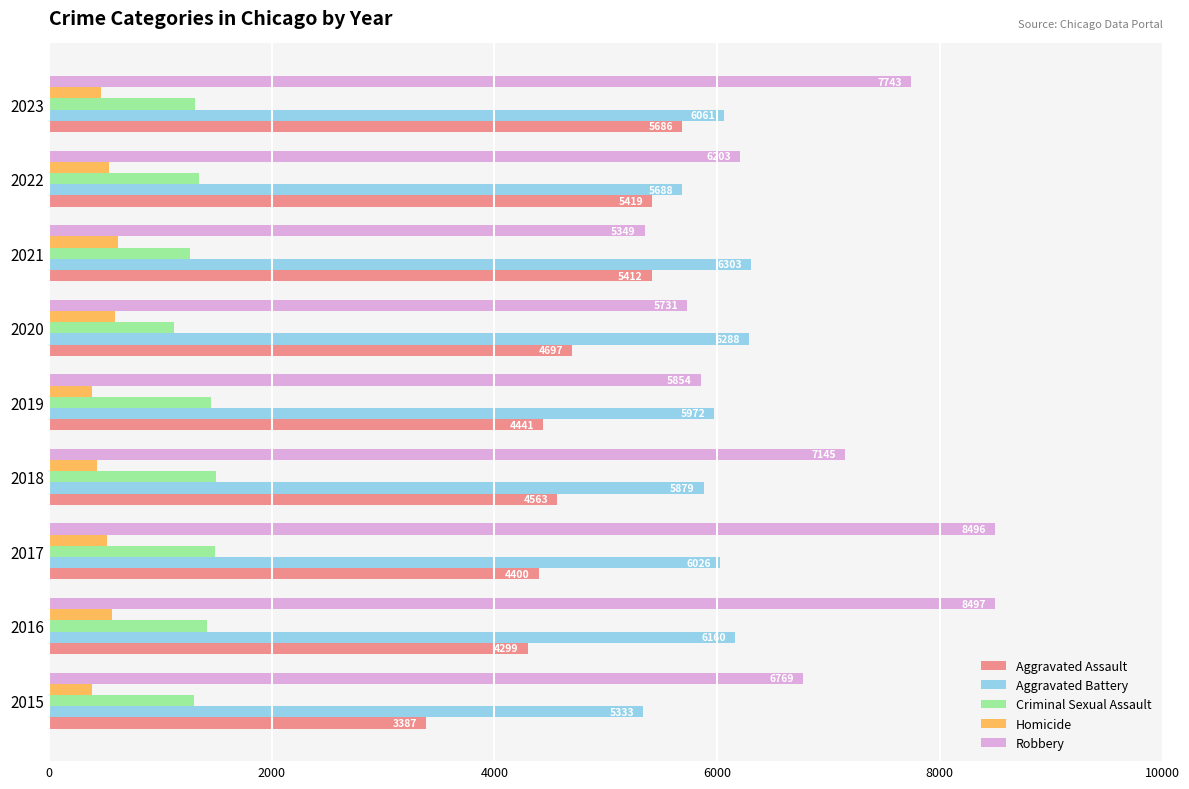

At which label is Aggravated Assault closest to 4536?

2018